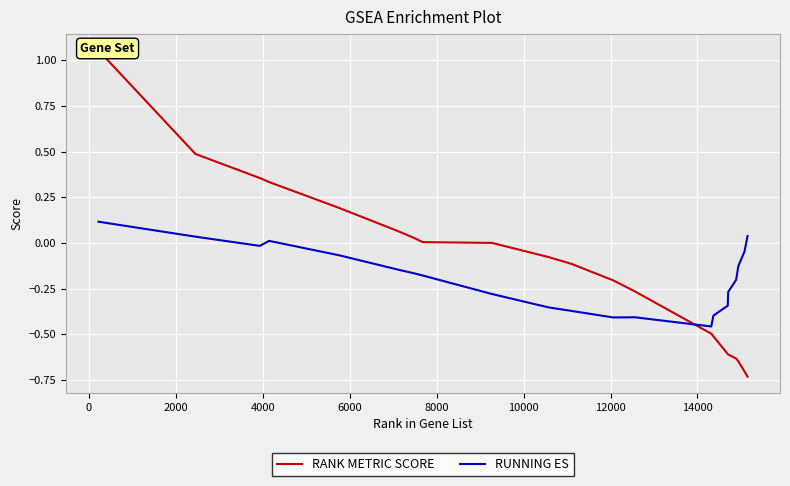

Rank the series by their average value, from highest to lowest.

RANK METRIC SCORE, RUNNING ES